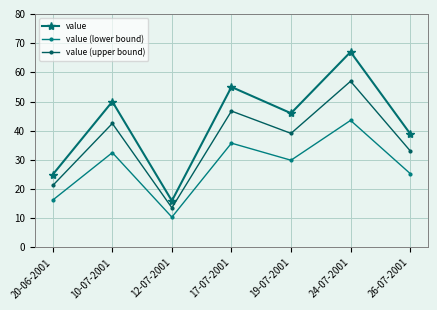

The value of value (upper bound) at 12-07-2001 is 20.2. True or false?

False